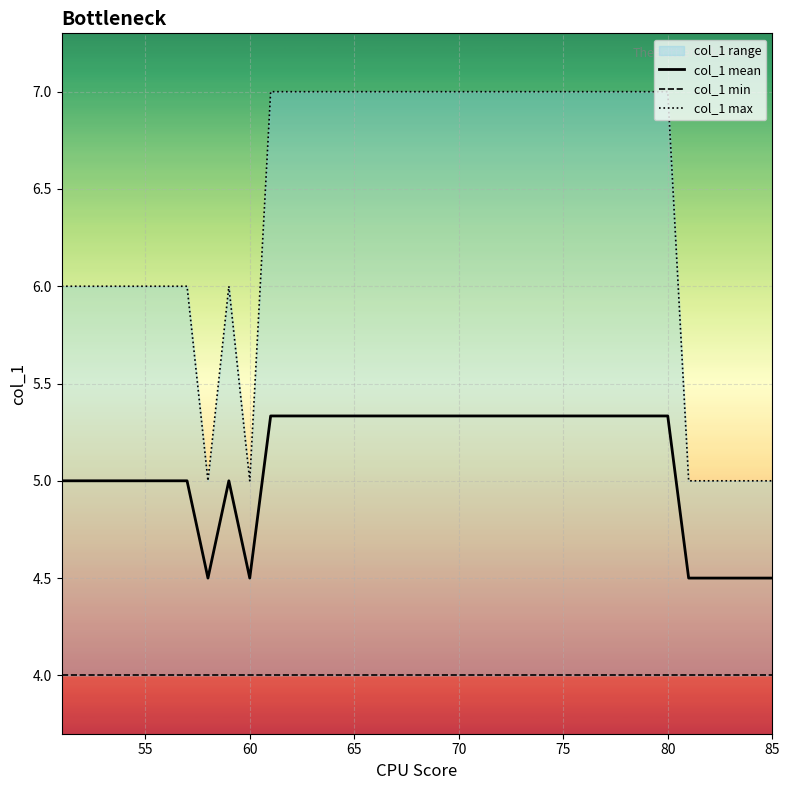

What is the highest value of the col_1 mean series?

5.3